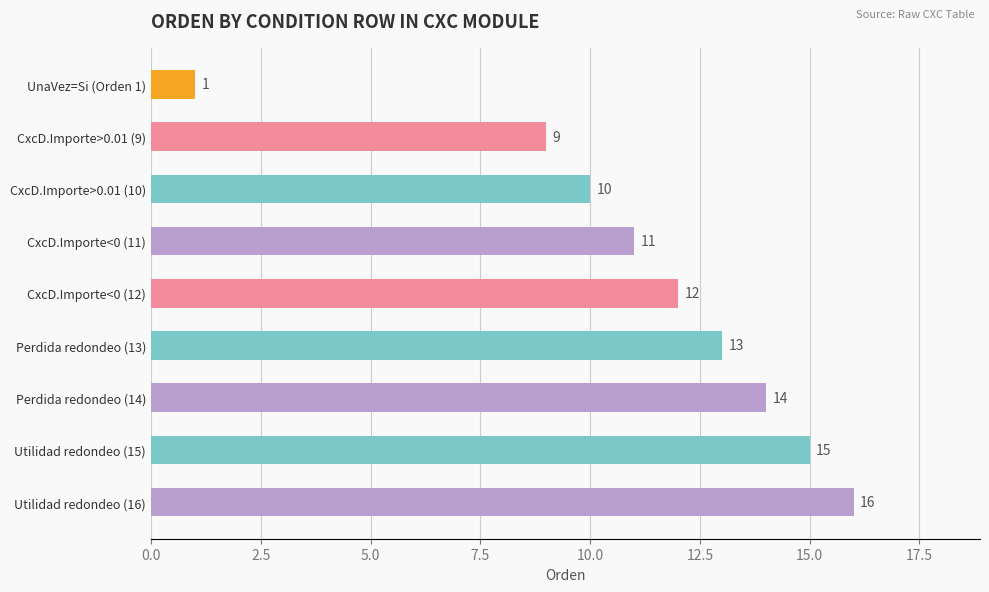

List the labels in order of value, smallest first.

UnaVez=Si (Orden 1), CxcD.Importe>0.01 (9), CxcD.Importe>0.01 (10), CxcD.Importe<0 (11), CxcD.Importe<0 (12), Perdida redondeo (13), Perdida redondeo (14), Utilidad redondeo (15), Utilidad redondeo (16)